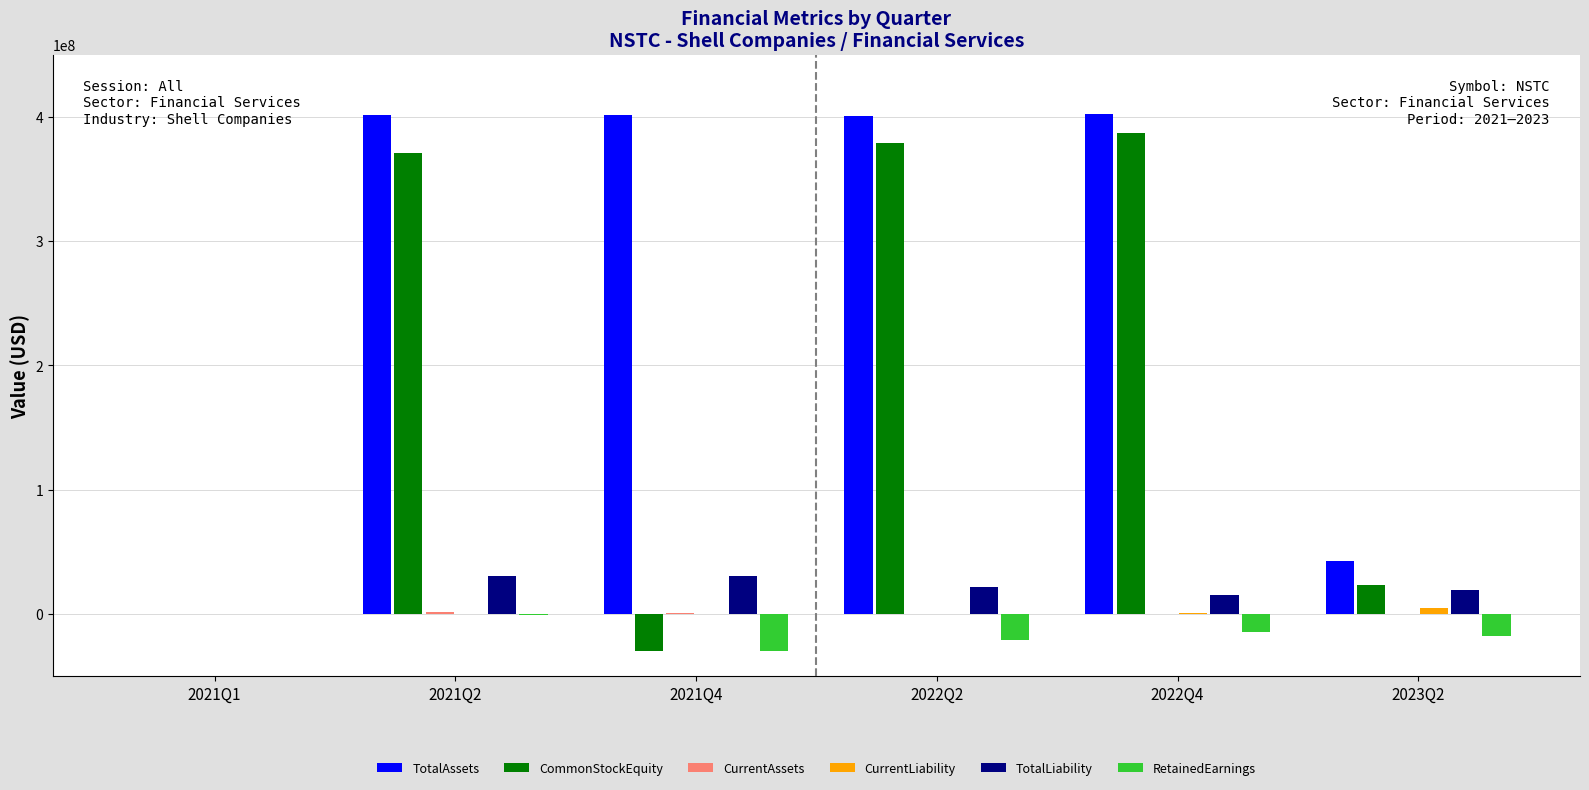

Which series has the widest spread of values?

CommonStockEquity